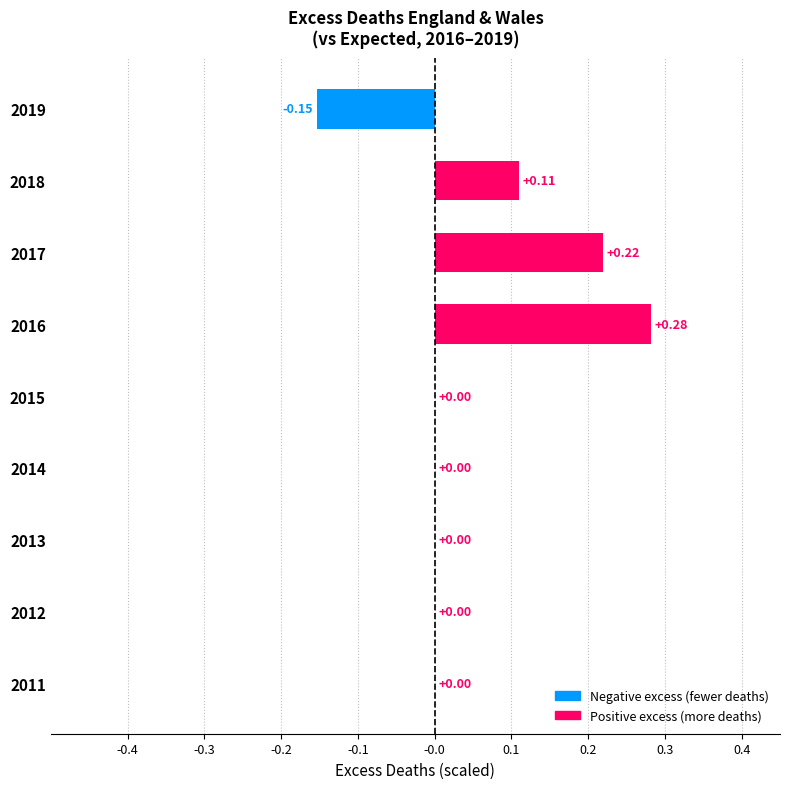

How many data points does each series have?

9